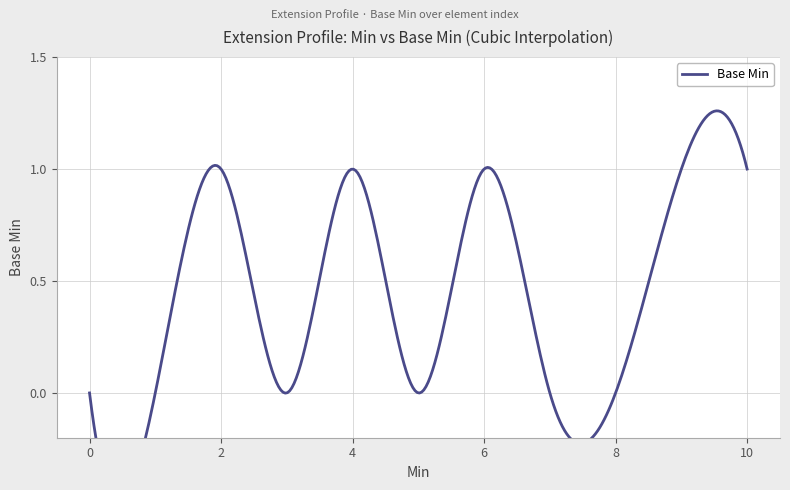

Rank the categories by value from lowest to highest.

0, 0, 0, 0, 0, 0, 1, 1, 1, 1, 1